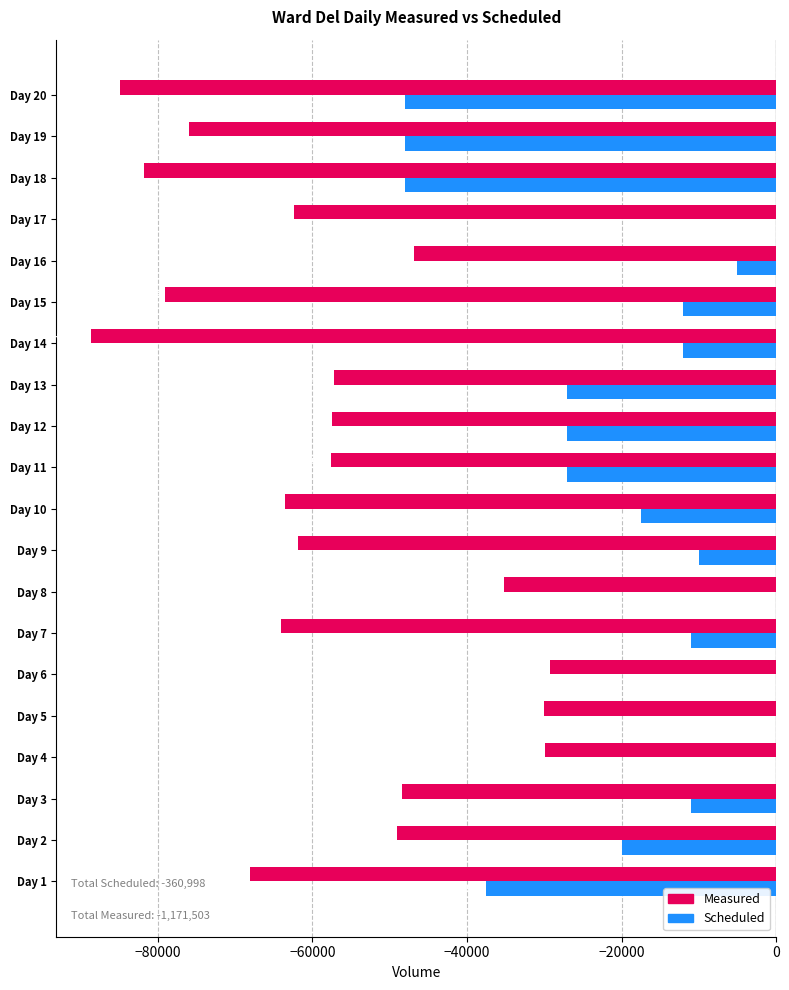

Which series changed the most between Day 4 and Day 9?

Measured